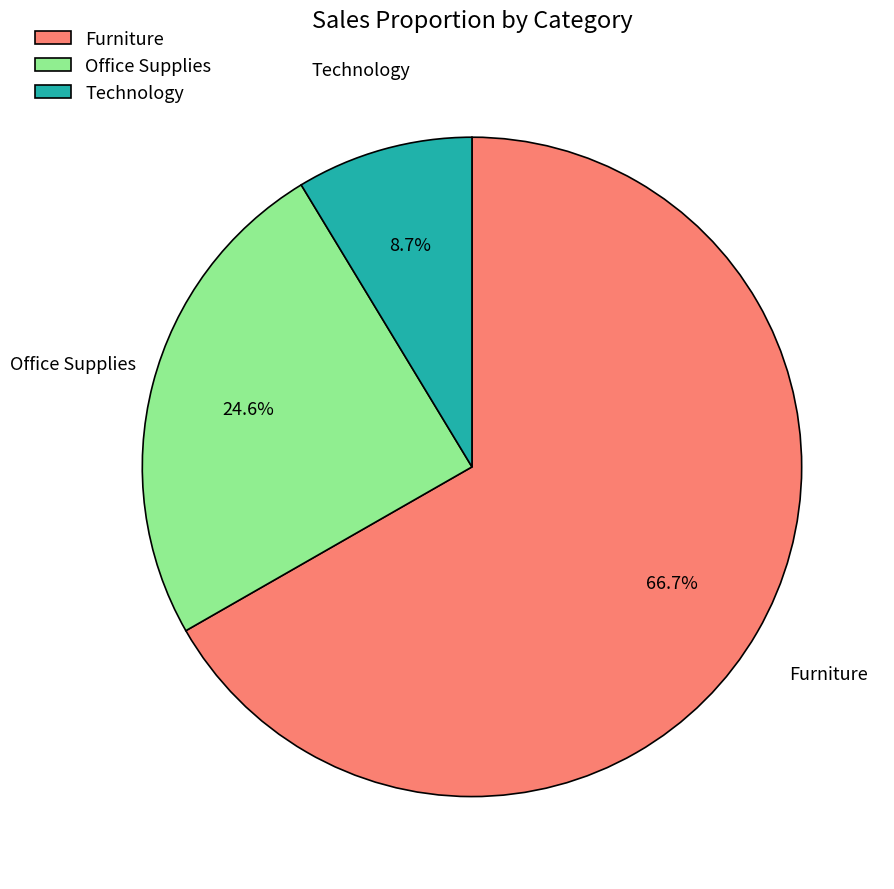

Which category has the biggest portion of the pie?

Furniture